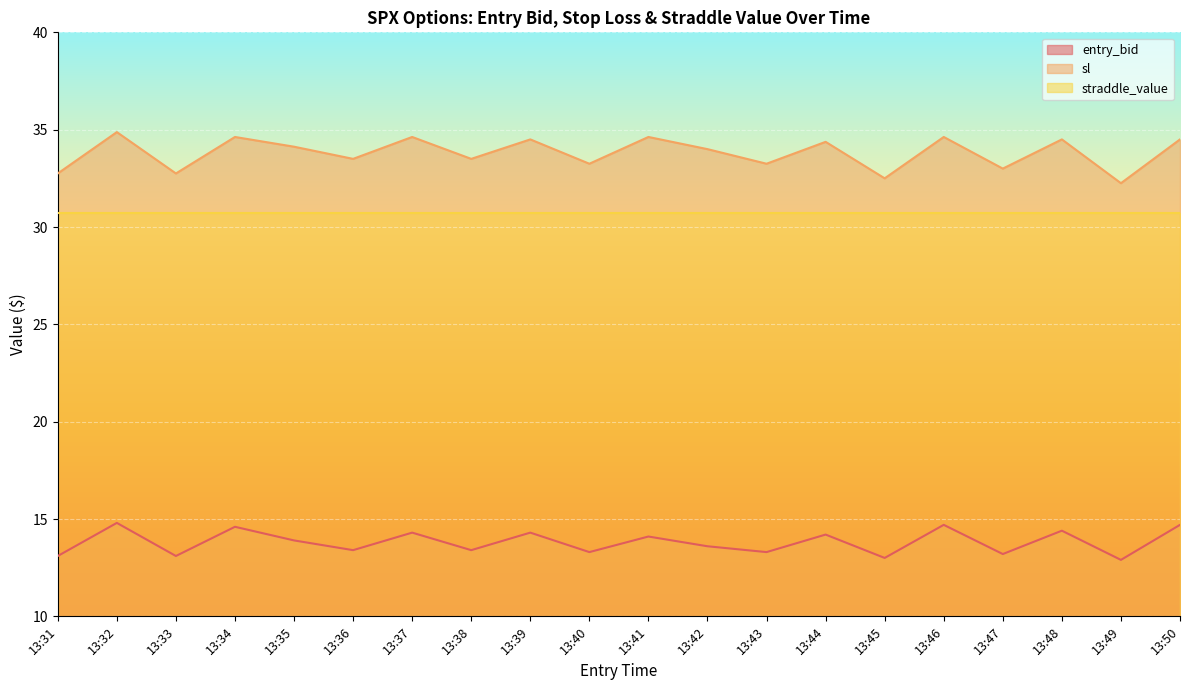

True or false: entry_bid and sl cross at least once.

False